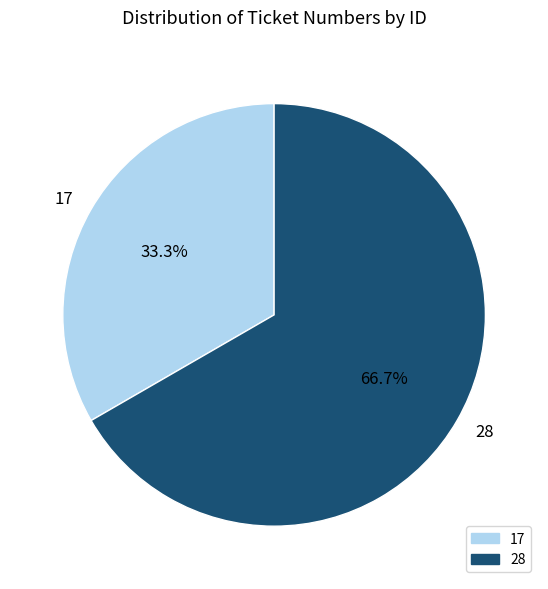

Rank the categories by value from lowest to highest.

17, 28